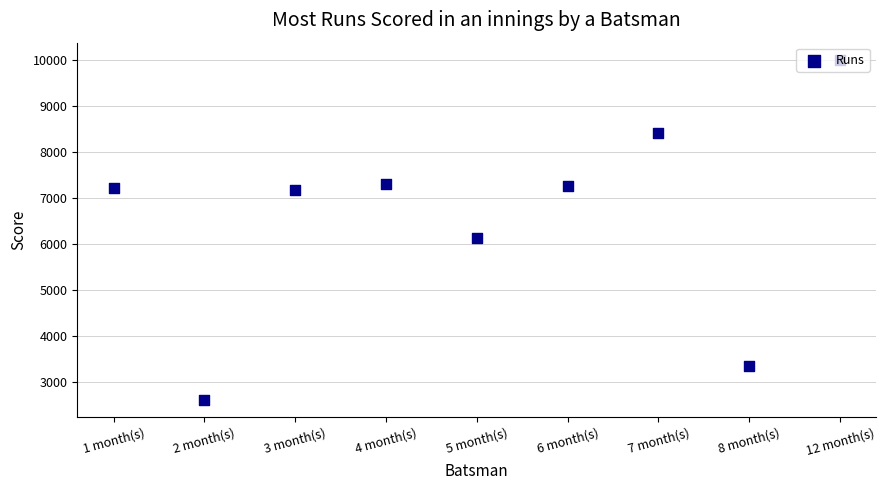

Approximately how many times larger is the value at 2 month(s) compared to 1 month(s)?

0.4